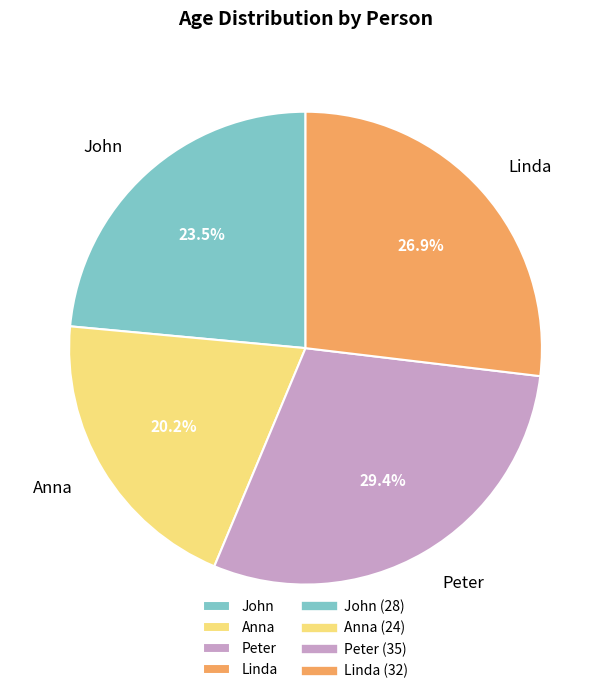

How many segments does this pie chart have?

4